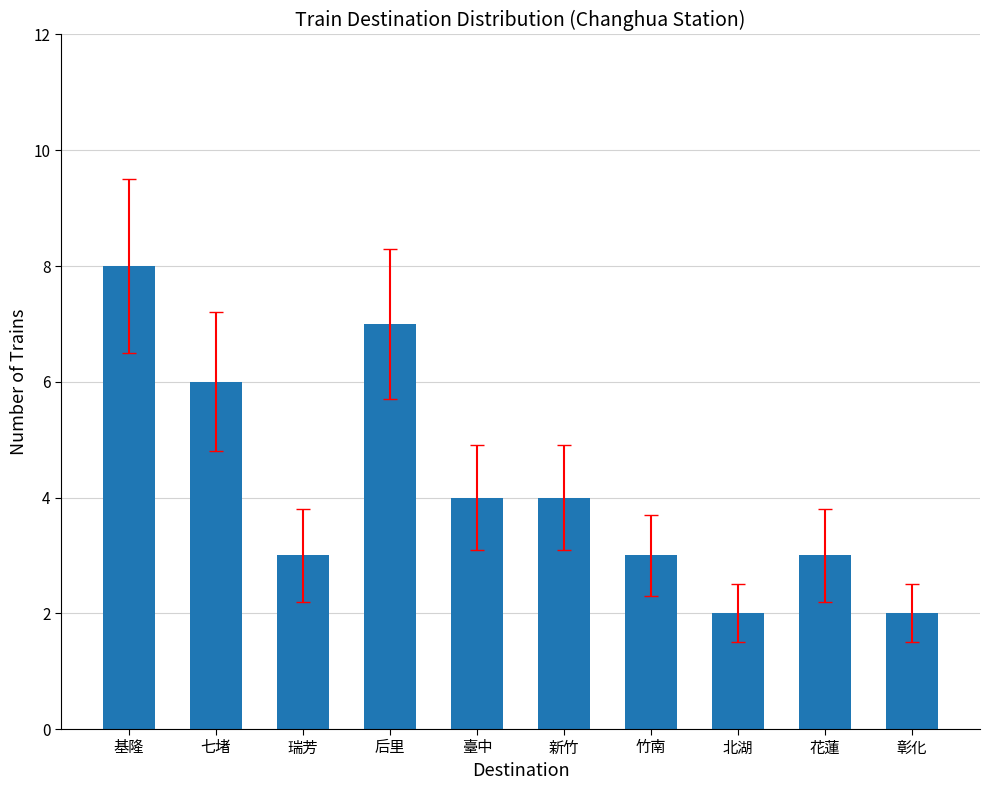

What is the difference between the values at 花蓮 and 北湖?

1